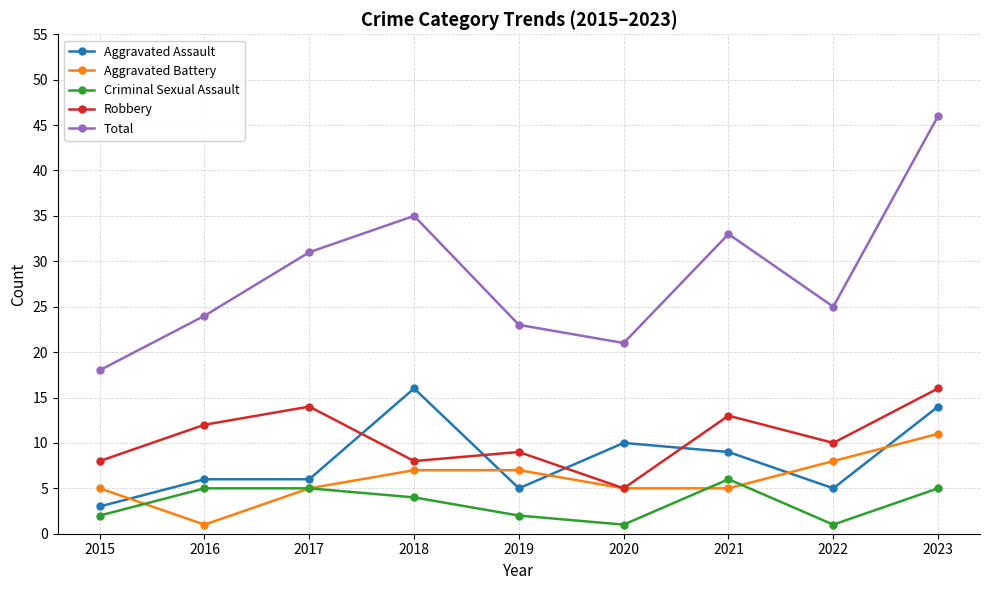

How many distinct data groups are displayed?

5